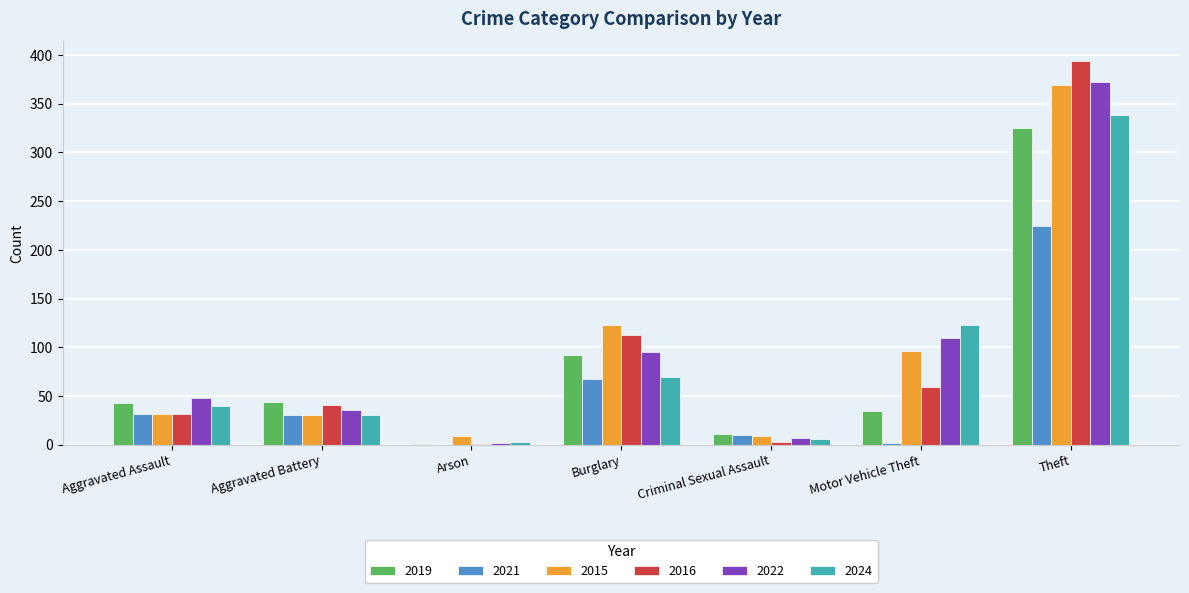

The 2024 series shows 80 at Theft. True or false?

False